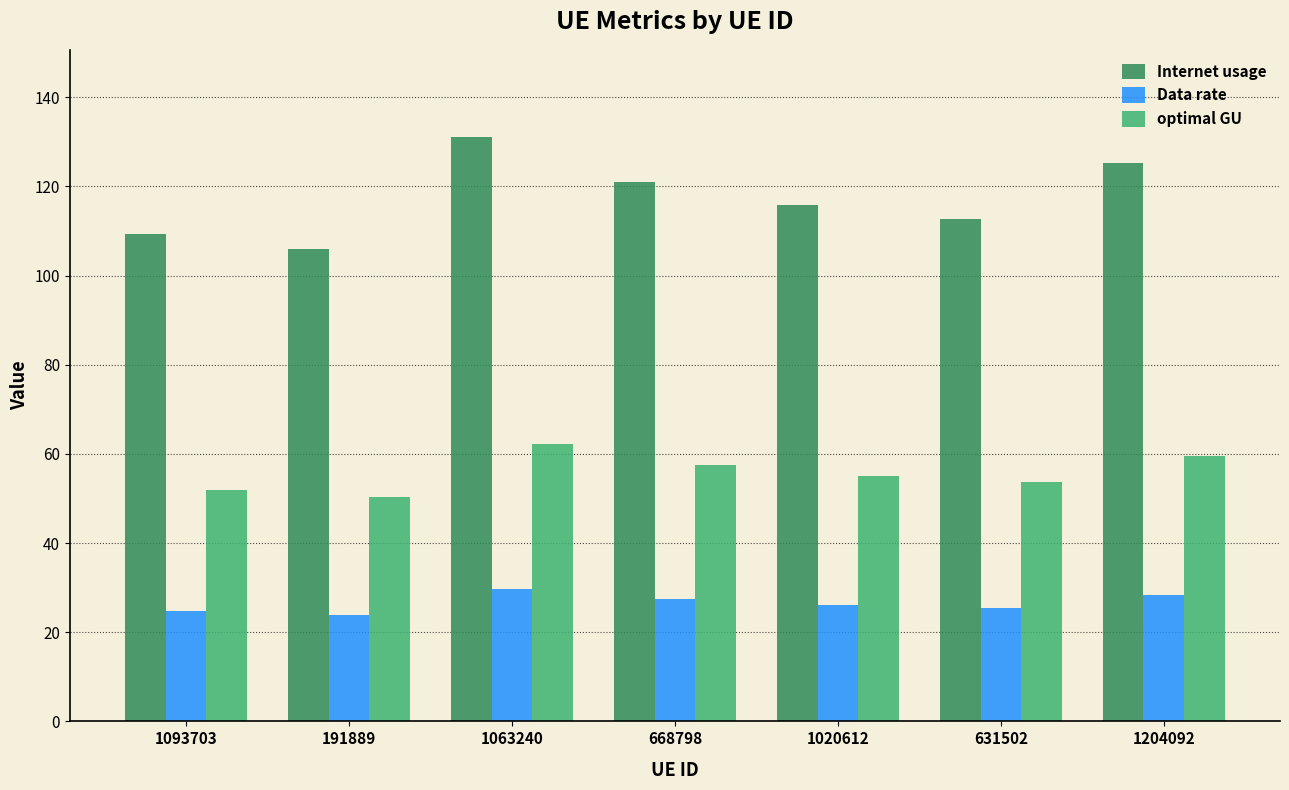

What is the difference between the second highest and minimum values in the Data rate series?

4.3